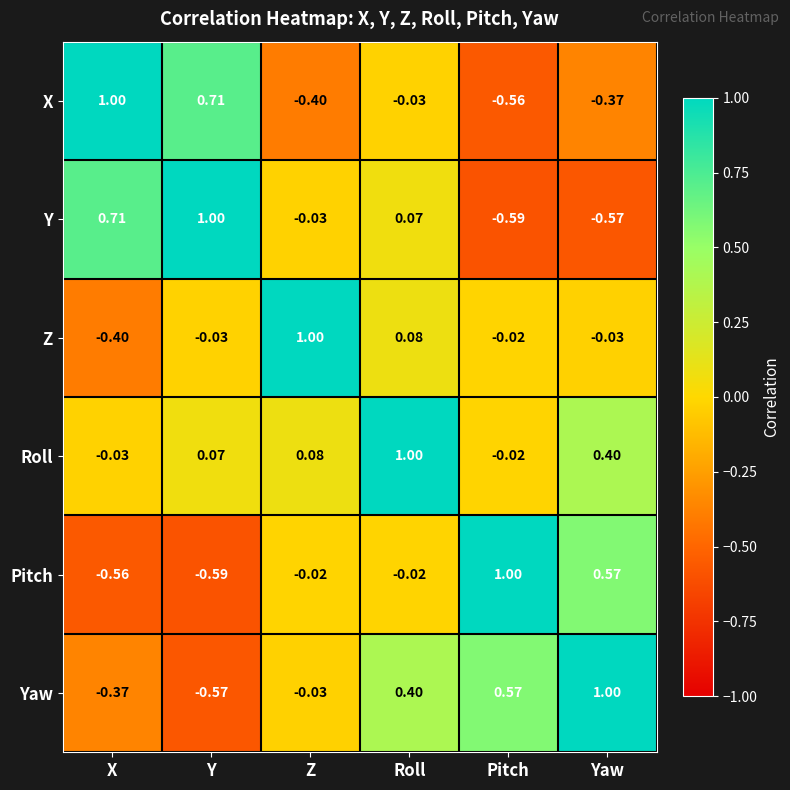

At which label does Y reach its peak?

Y